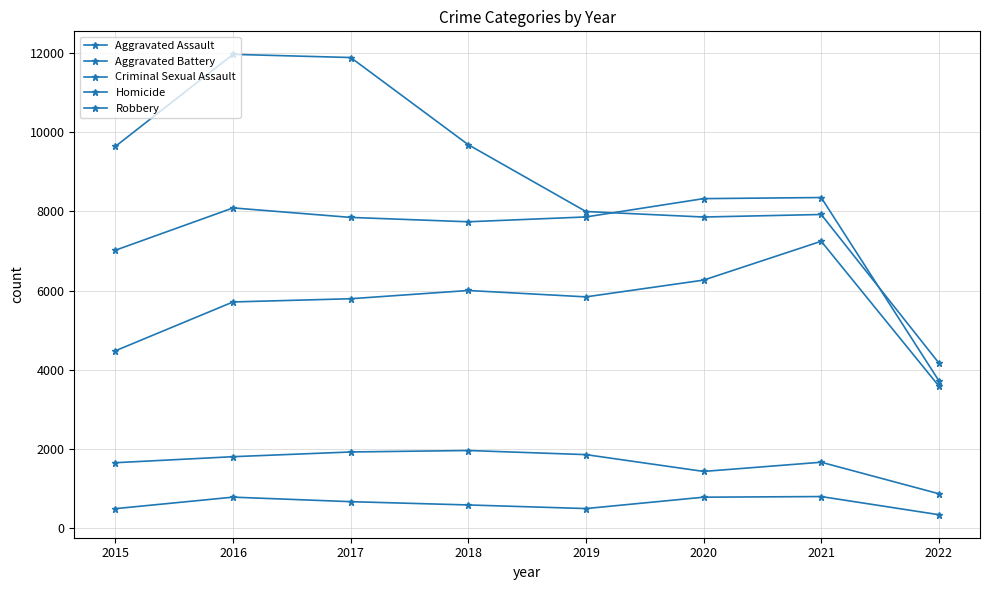

True or false: Criminal Sexual Assault and Homicide cross at least once.

False